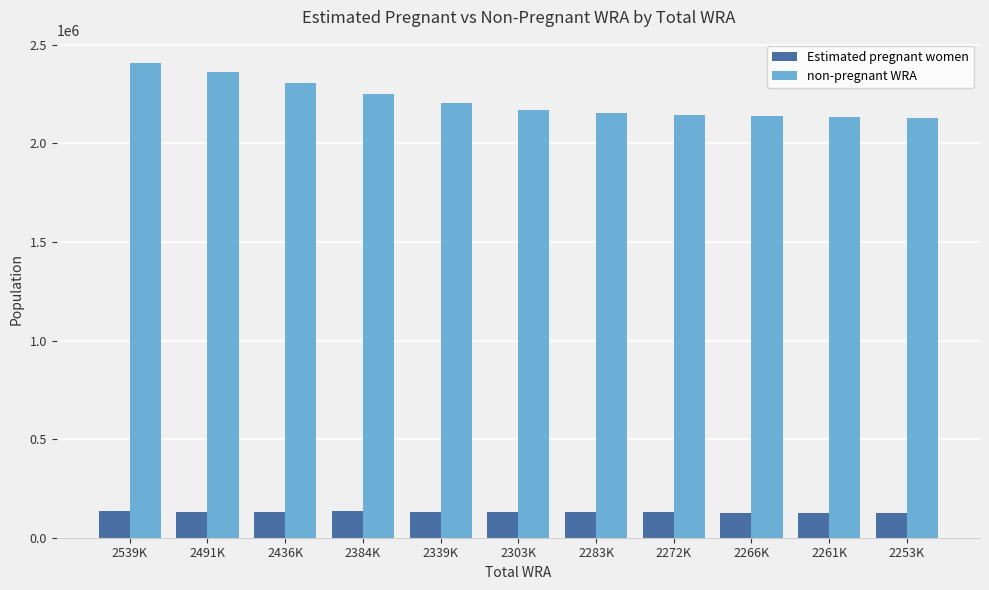

What is the spread (max minus min) of values at 2253K?

2005317.8